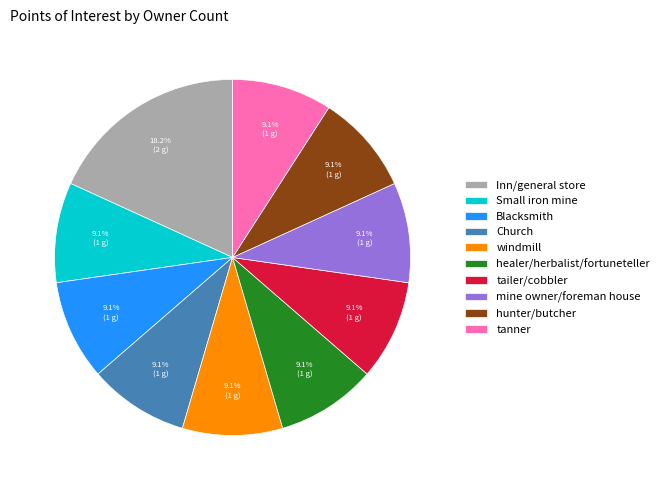

True or false: mine owner/foreman house accounts for 1% of the total.

False